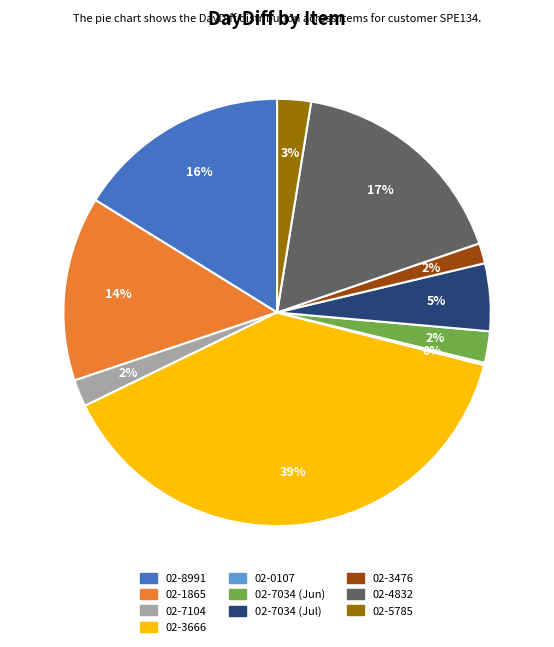

Which has a higher value, 02-5785 or 02-3666?

02-3666